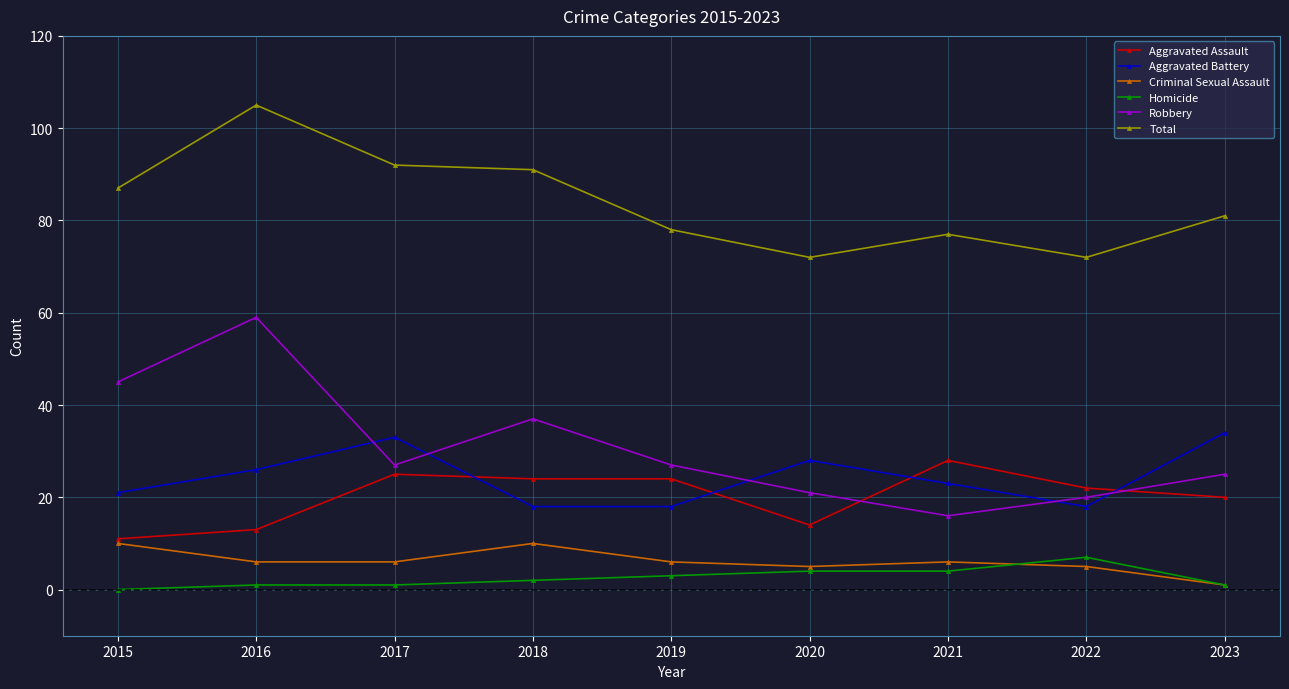

At which category does the chart reach its peak across all series?

2016